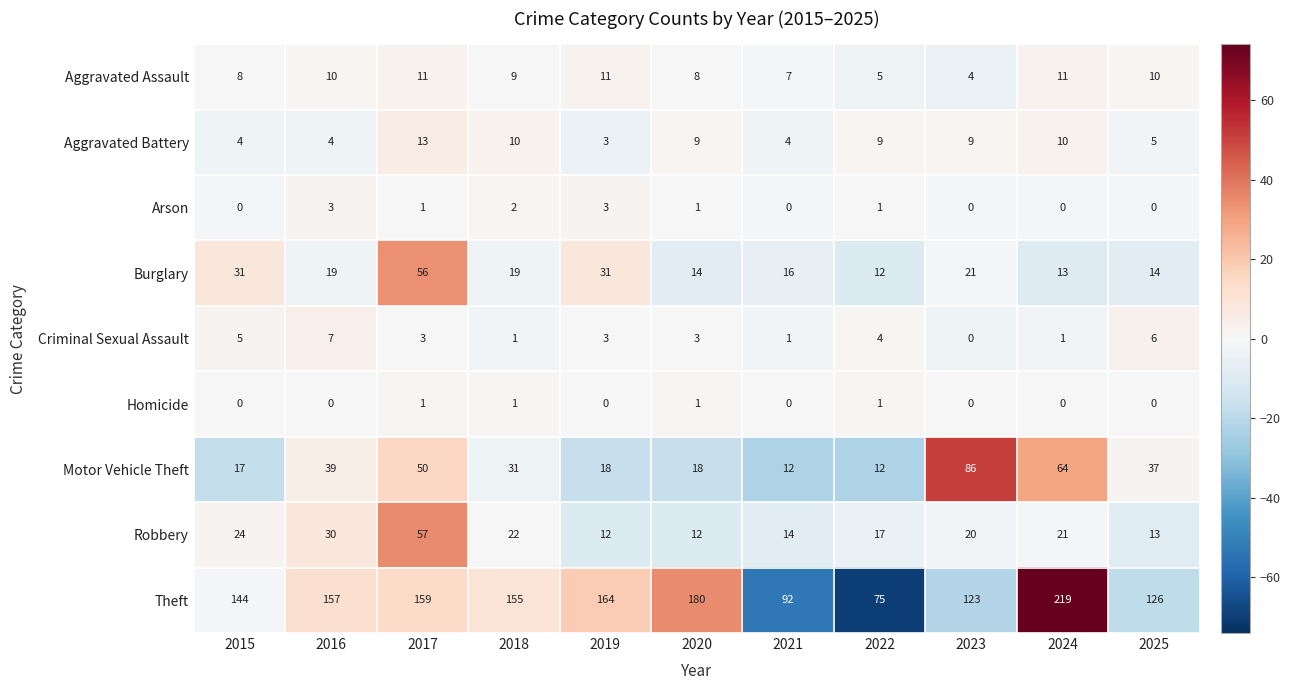

How many Arson values are between 0 and 2?

9